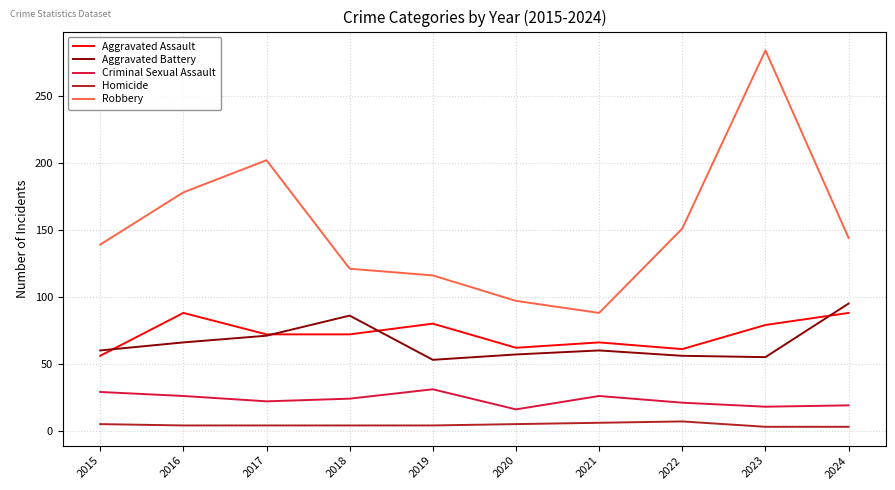

What is the lowest value of the Aggravated Assault series?

56